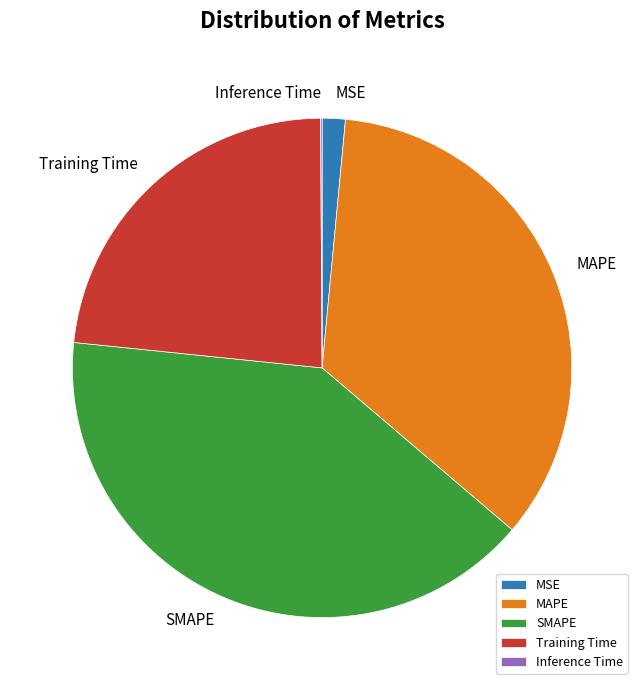

What is the largest slice in the pie chart?

SMAPE